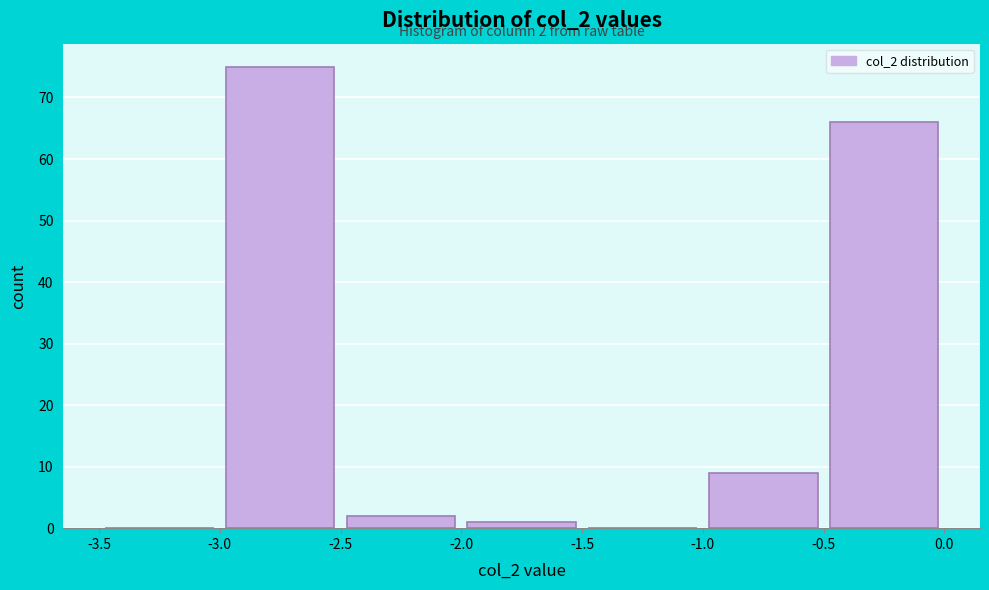

Which range on the x-axis has the tallest bar?

-3.0 to -2.5